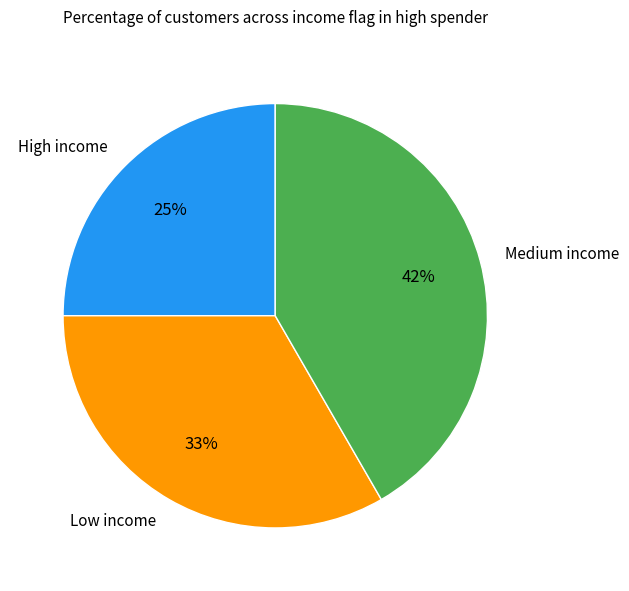

To the nearest percent, what is the average slice percentage?

33%